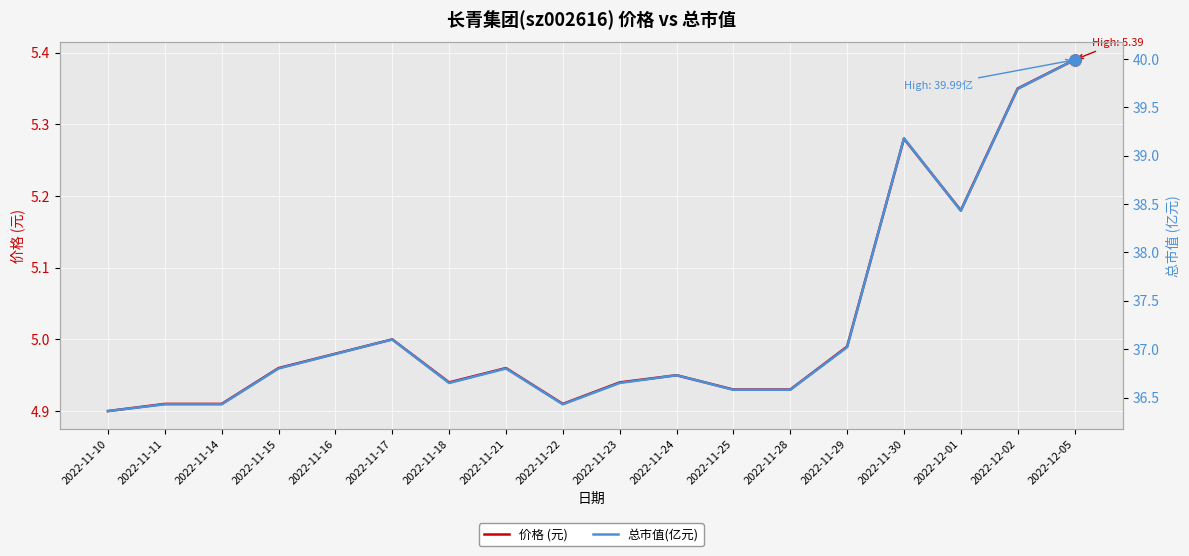

What is the label of the 7th point from the left?

2022-11-18